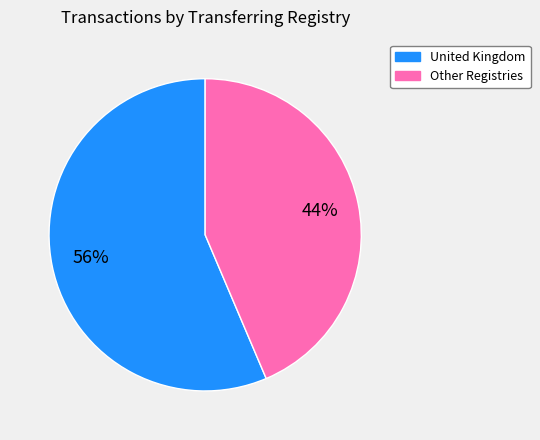

To the nearest percent, what is the average slice percentage?

50%